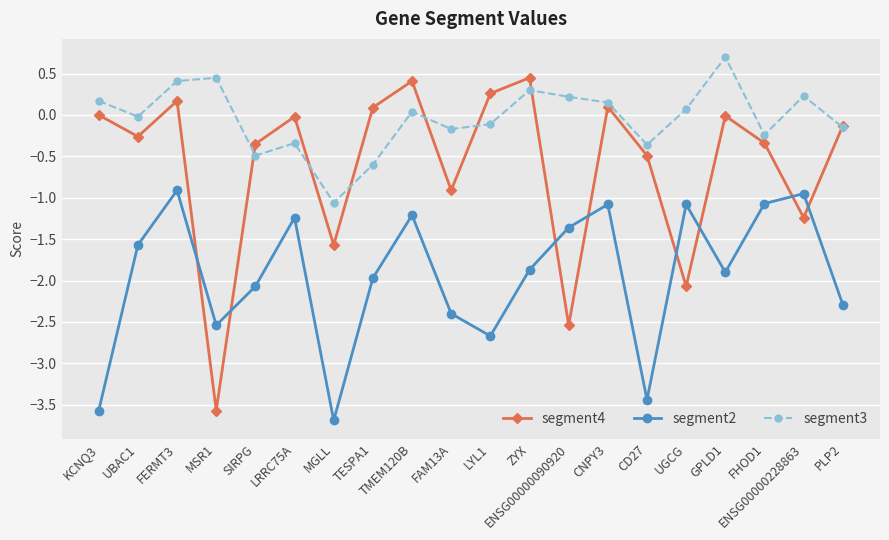

True or false: segment2 and segment3 intersect in this chart.

False